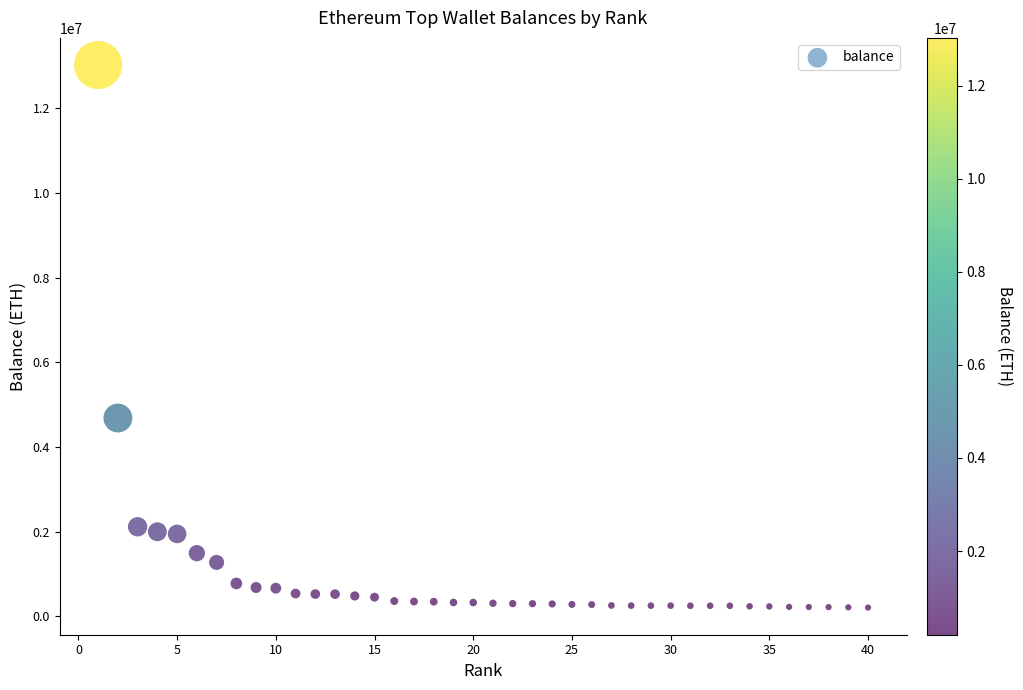

What Y value in the scatter plot is closest to 6613310?

4682718.6